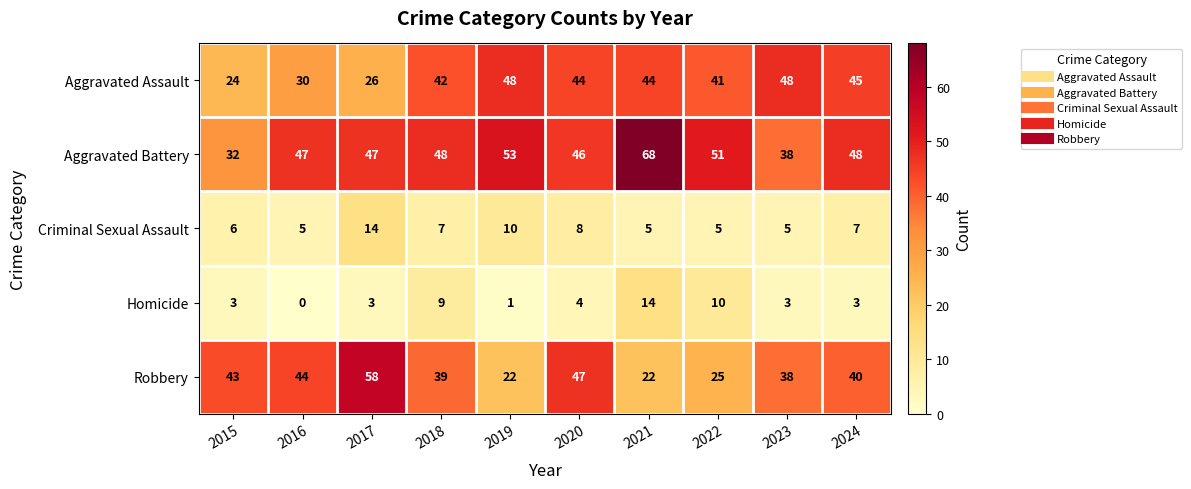

Which category has the highest value across all series?

2021